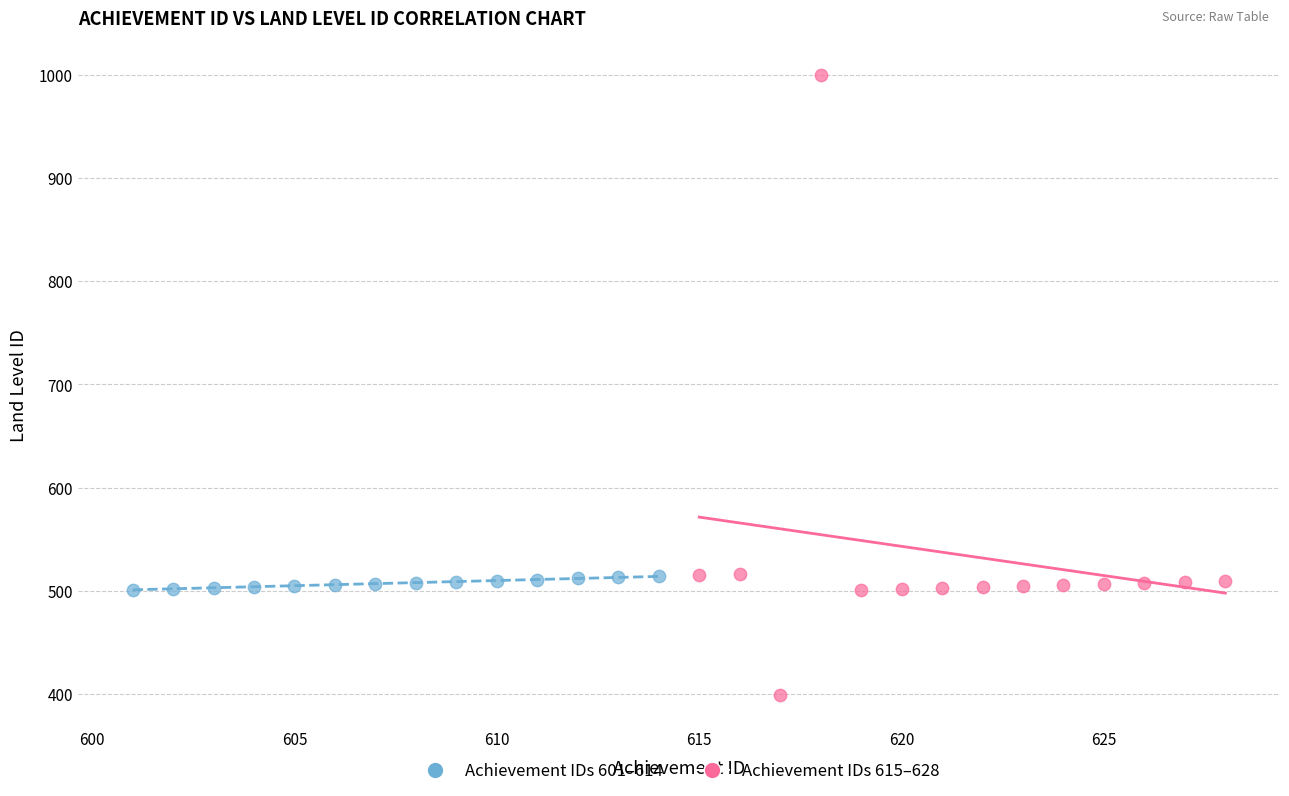

What are all the series names shown in the legend?

Achievement IDs 601–614, Achievement IDs 615–628